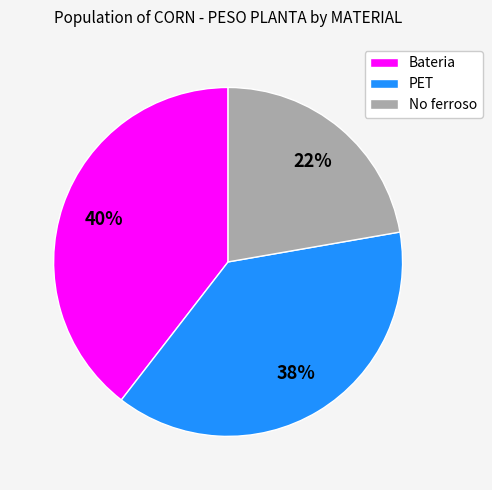

The Bateria slice represents 40% of the pie. True or false?

True